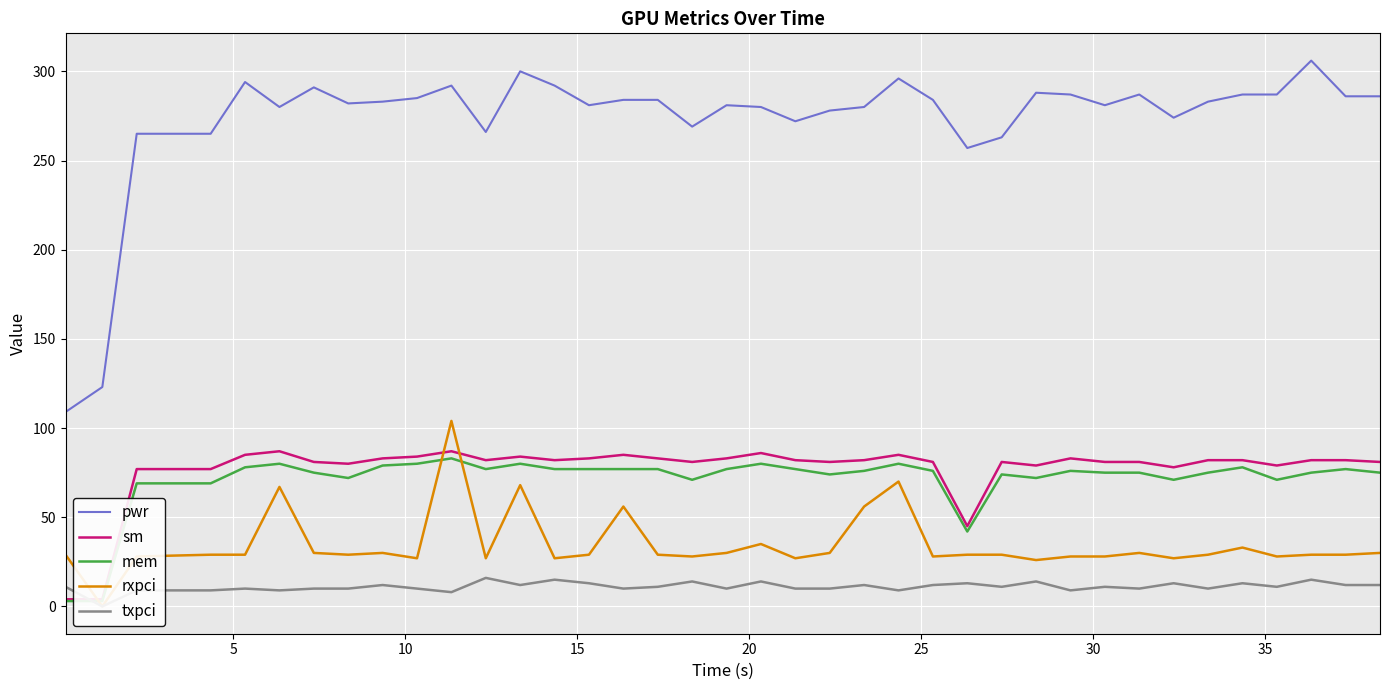

What is the difference between the maximum and minimum values in the sm series?

83